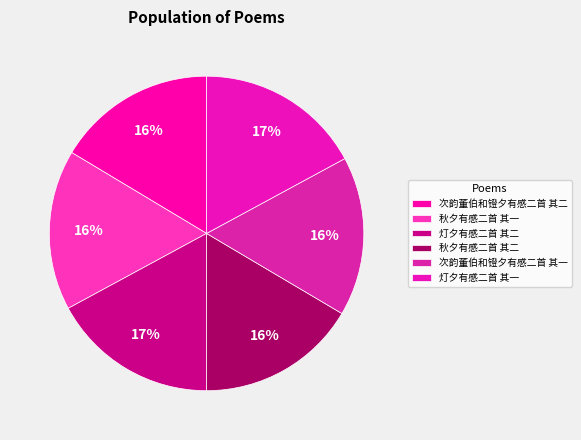

Approximately how many times larger is the value at 次韵董伯和镫夕有感二首 其二 compared to 秋夕有感二首 其二?

1.0